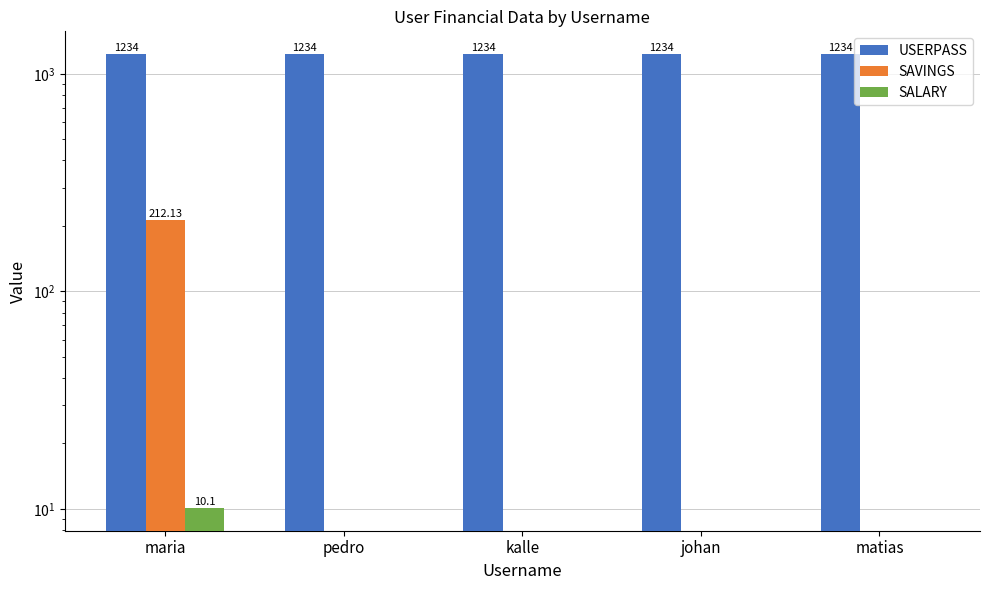

Which series has the widest spread of values?

SAVINGS